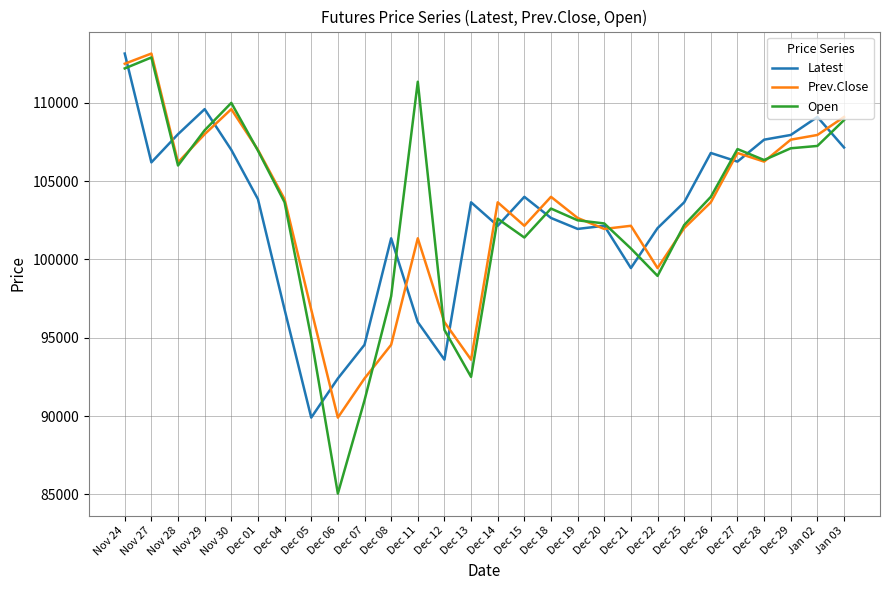

Between Dec 20 and Jan 03, which series saw the biggest shift?

Prev.Close